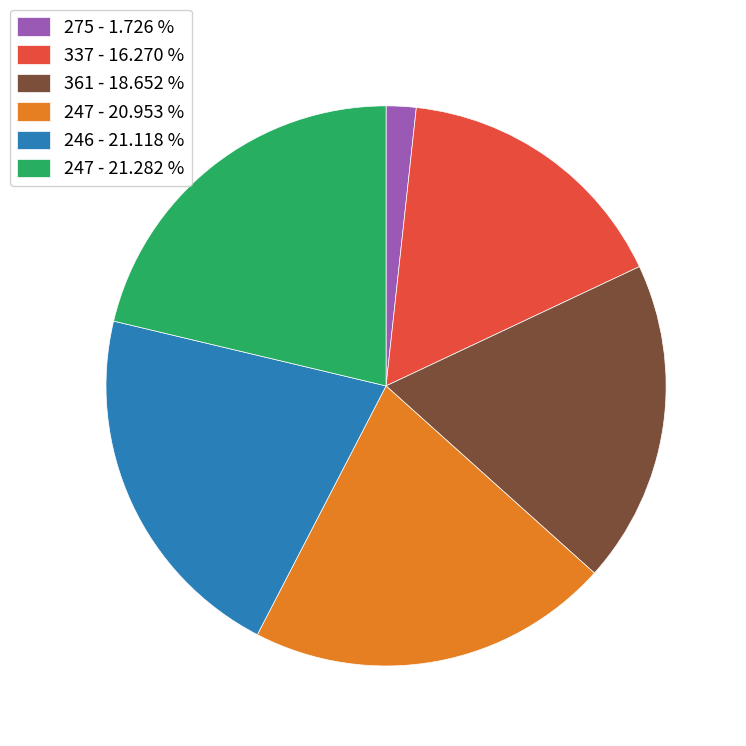

Which category has the smallest portion of the pie?

275 - 1.726 %